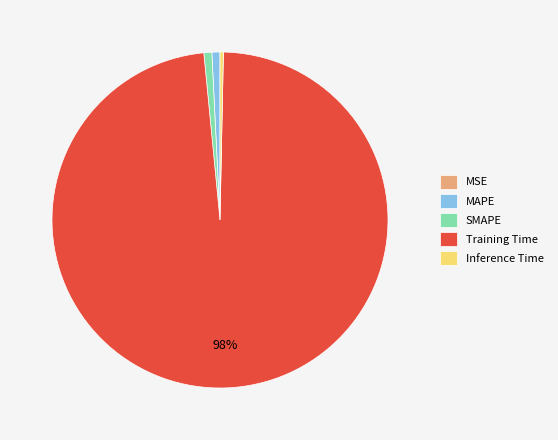

Do SMAPE and Training Time together represent more than half of the pie?

Yes